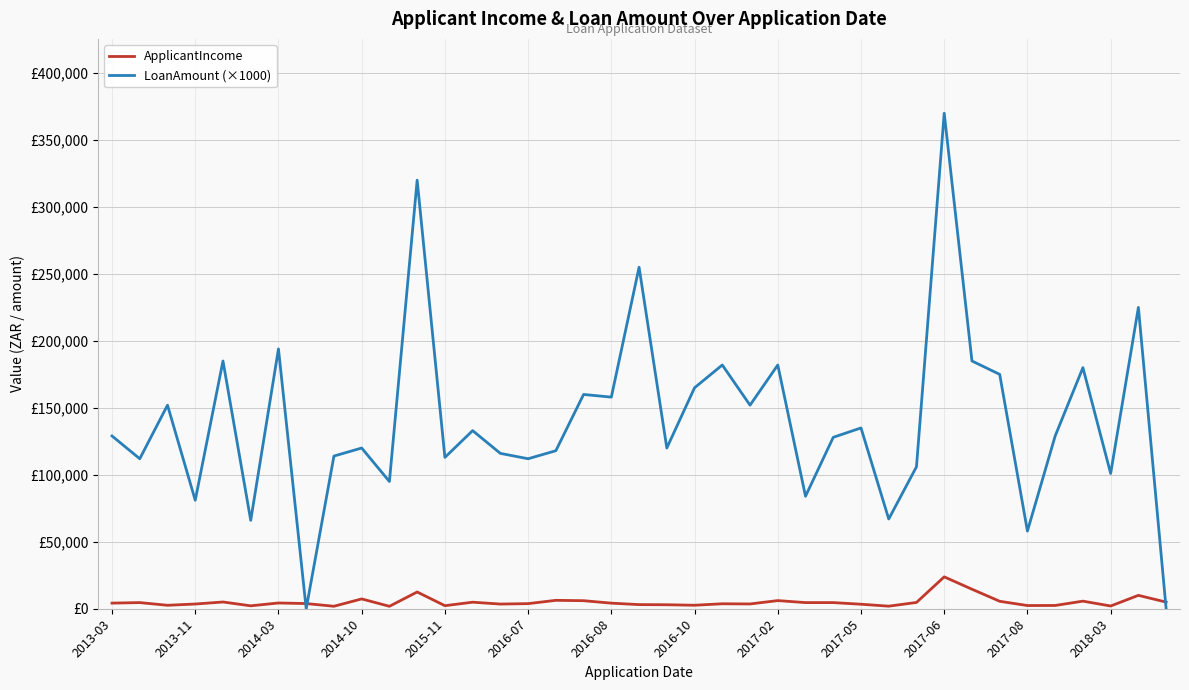

Which series has the largest range (max minus min)?

LoanAmount (×1000)